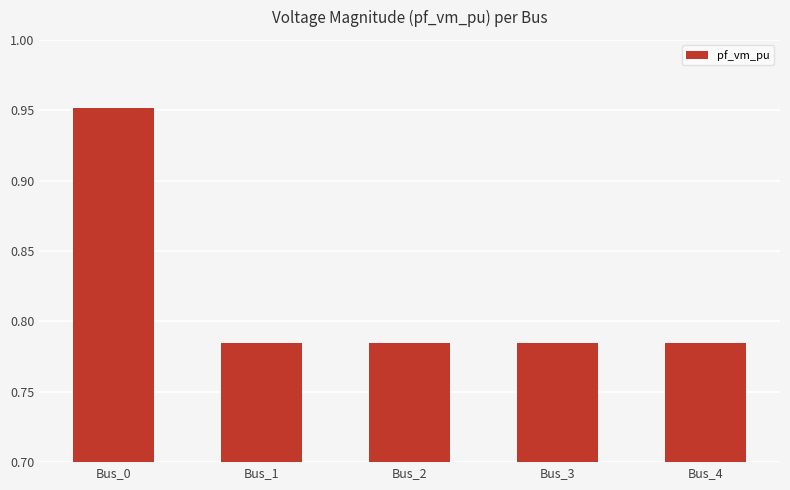

Between Bus_0 and Bus_3, which is larger?

Bus_0